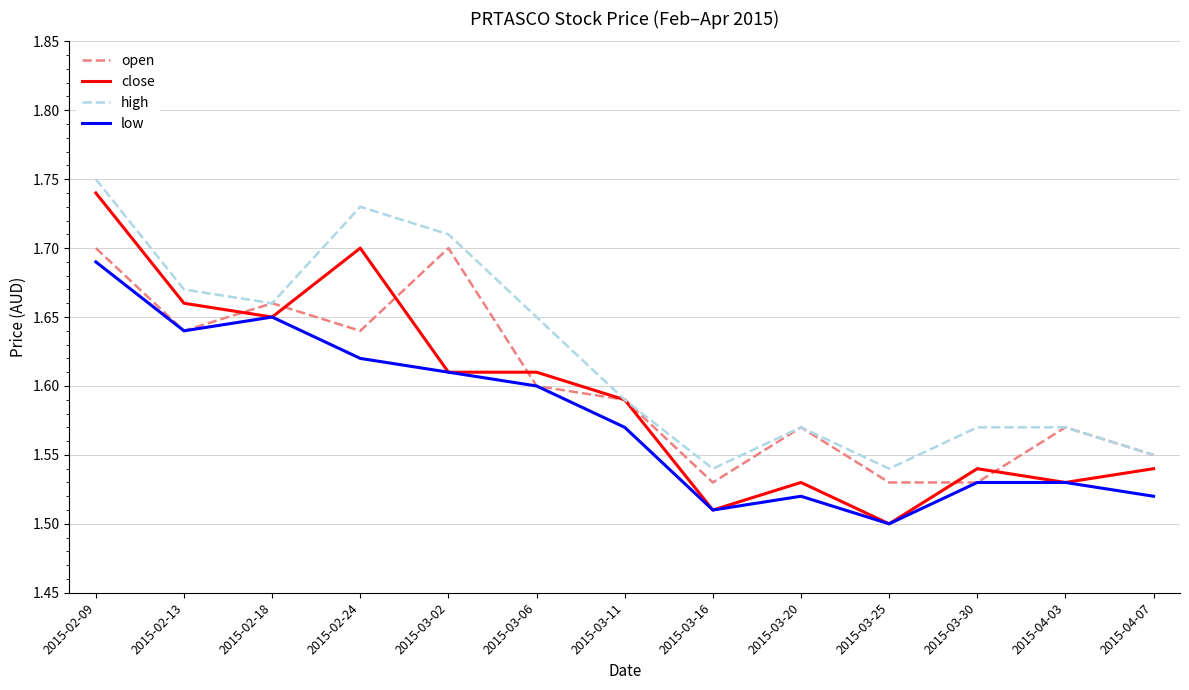

Count the high values in the range 1 to 2.

13